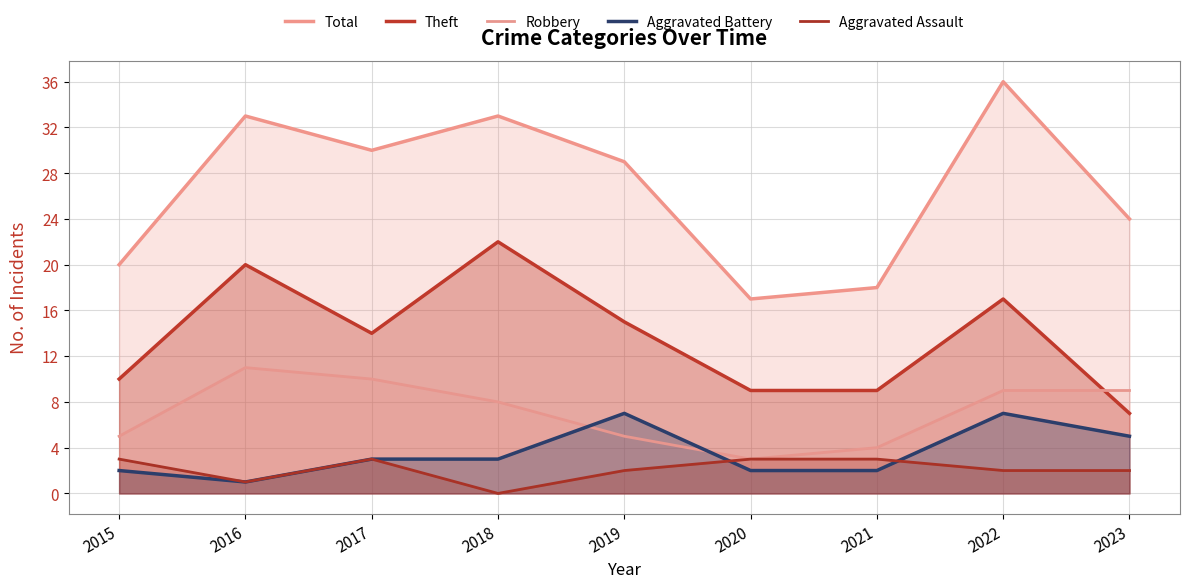

True or false: Aggravated Assault and Theft cross at least once.

False